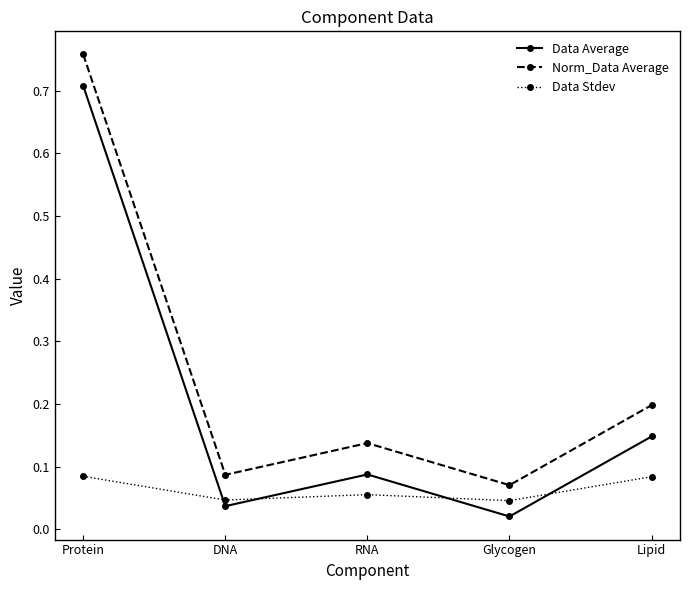

How many Norm_Data Average values are between 0 and 1?

5